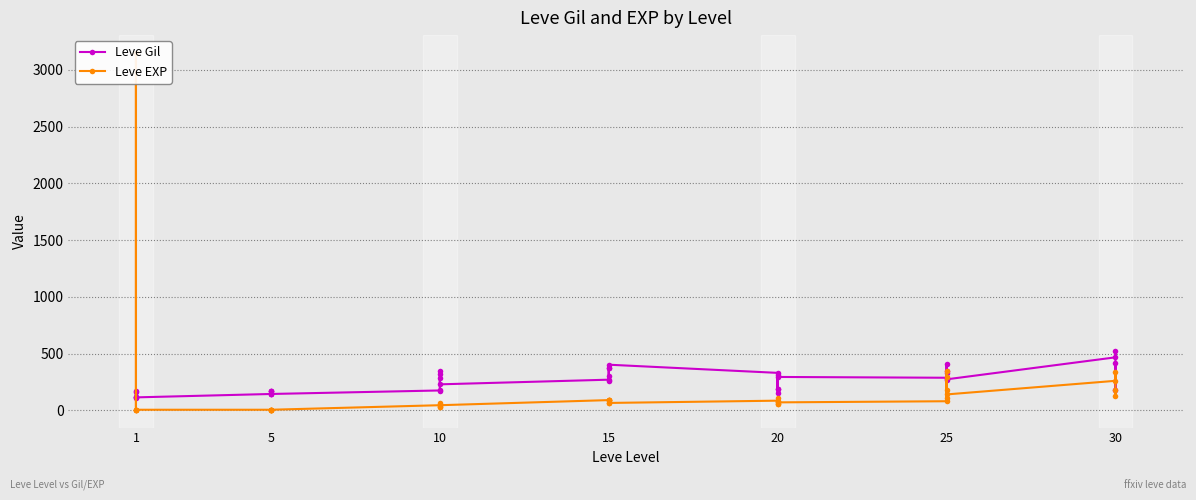

What is the difference between the maximum and minimum values in the Leve EXP series?

3145